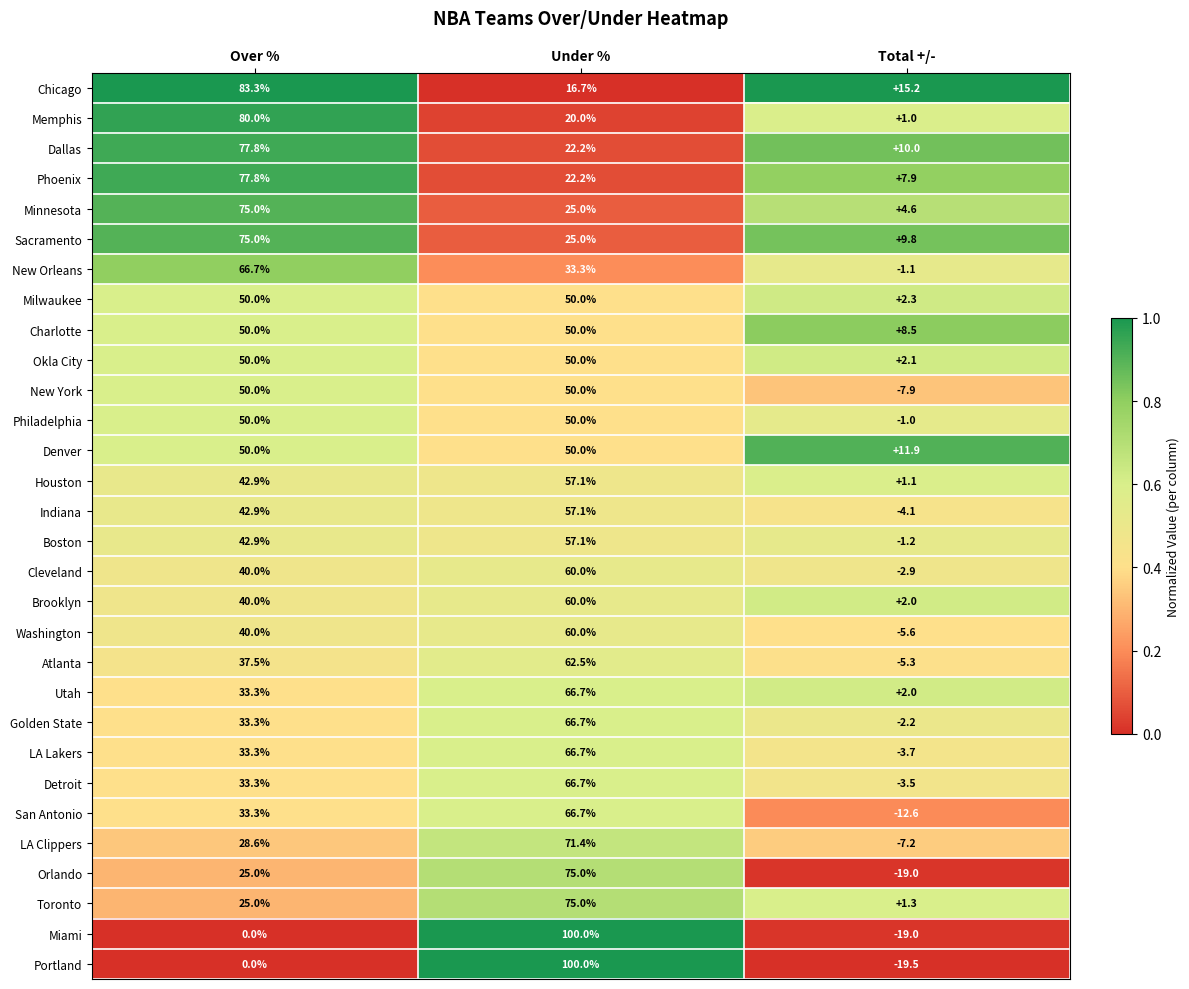

What is the maximum value shown in the chart?

100.0